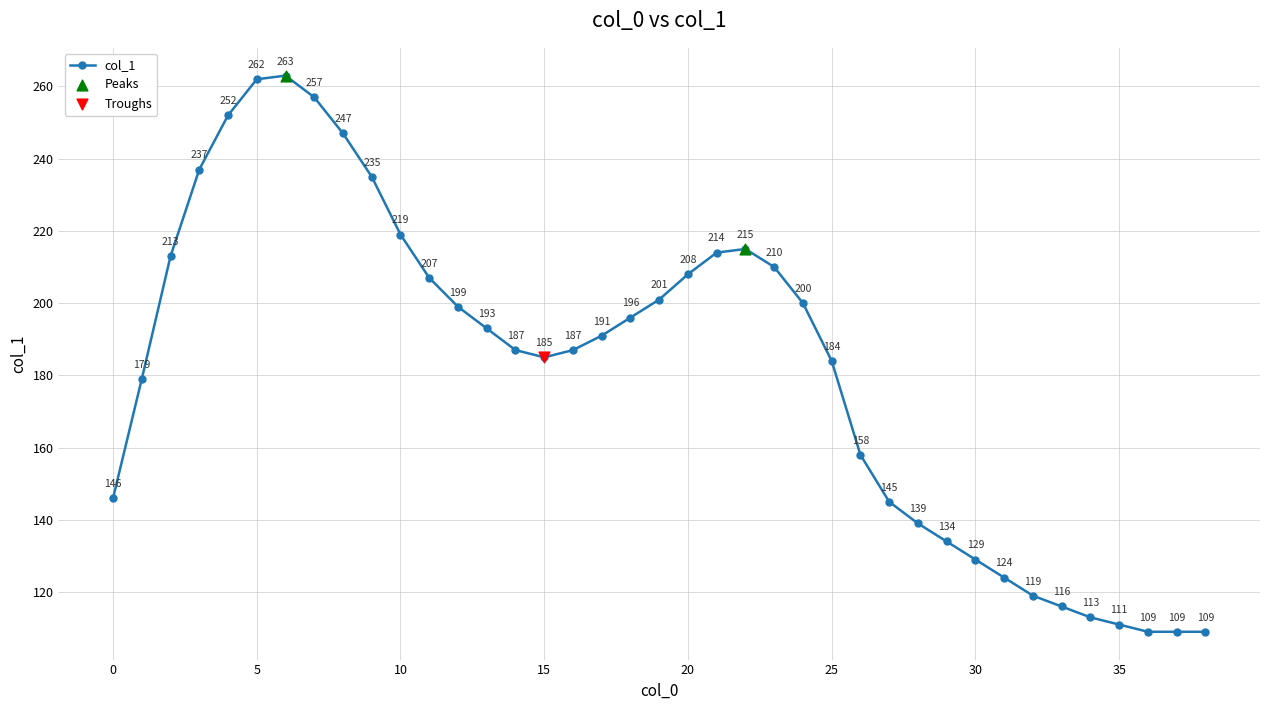

What is the maximum value shown in the chart?

263